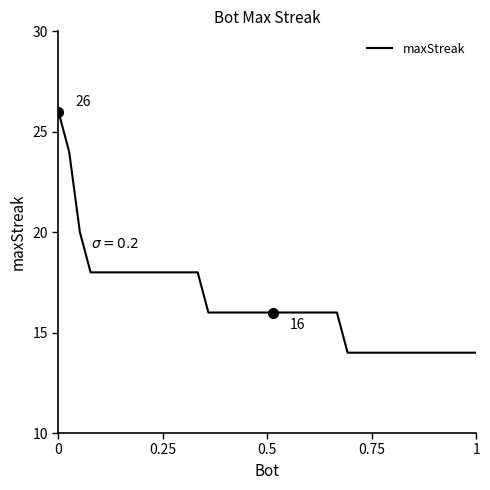

What is the difference between the maximum and minimum values?

12